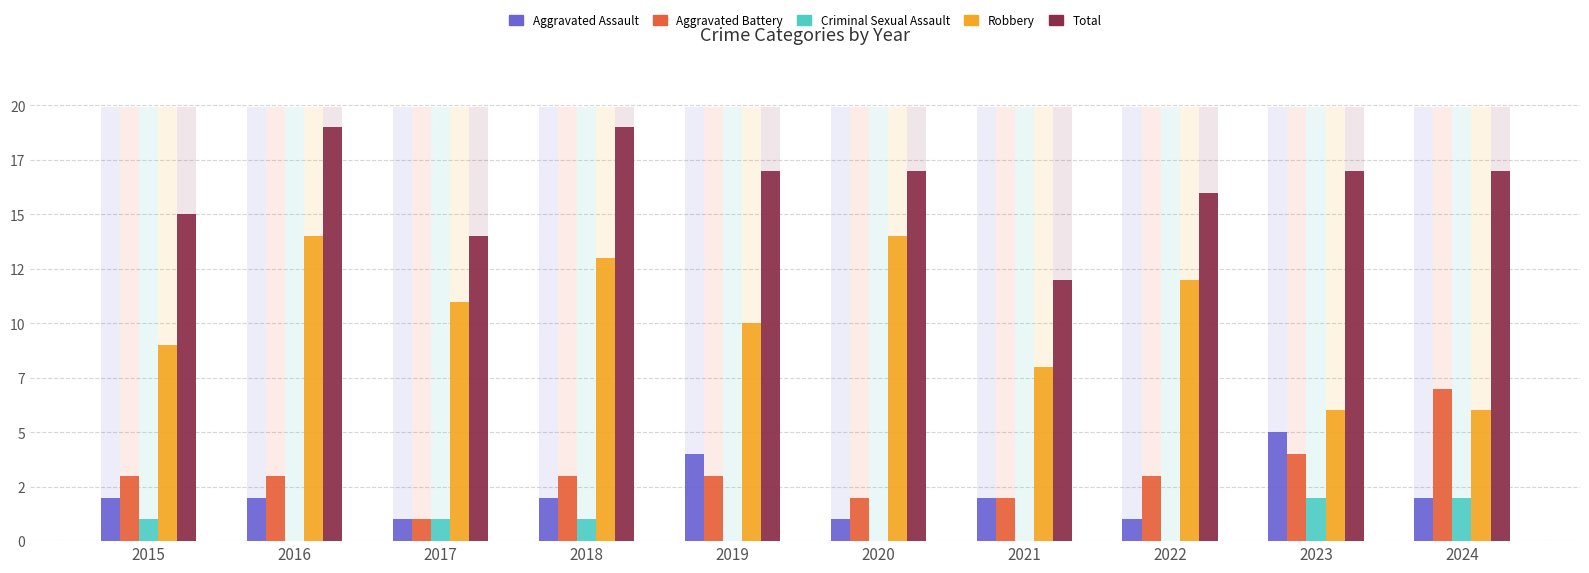

What is the highest value of the Aggravated Assault series?

5